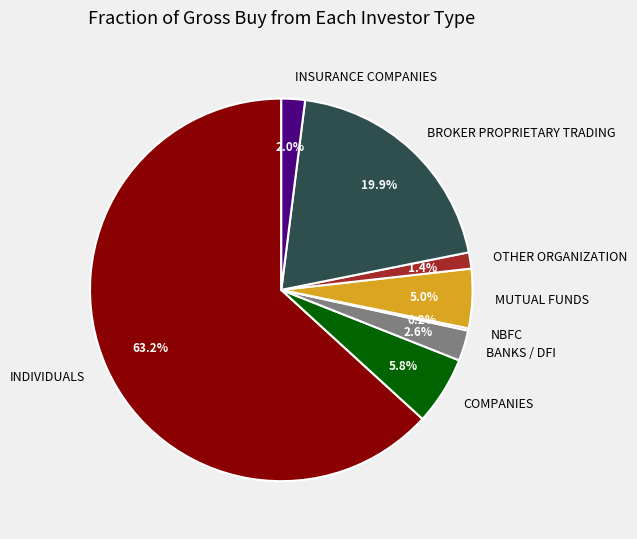

Does any single category account for the majority?

Yes